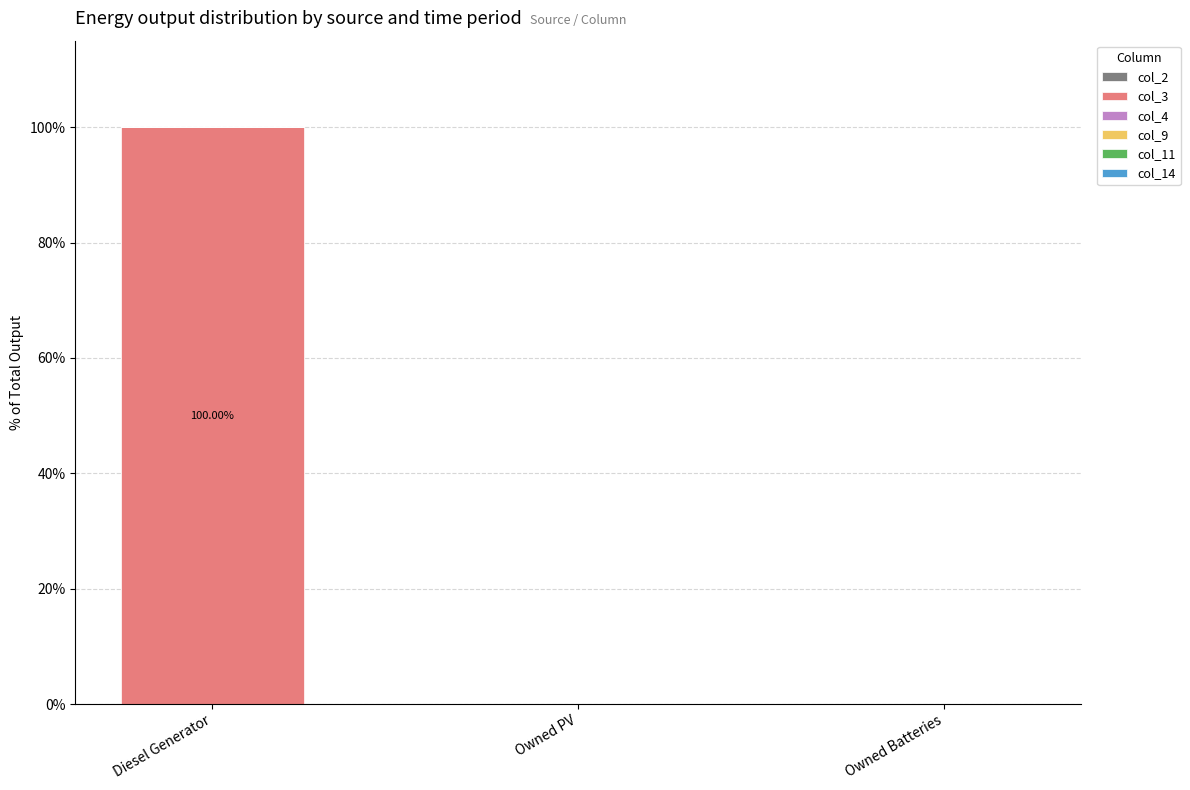

Which label corresponds to the largest value in the chart?

Diesel Generator